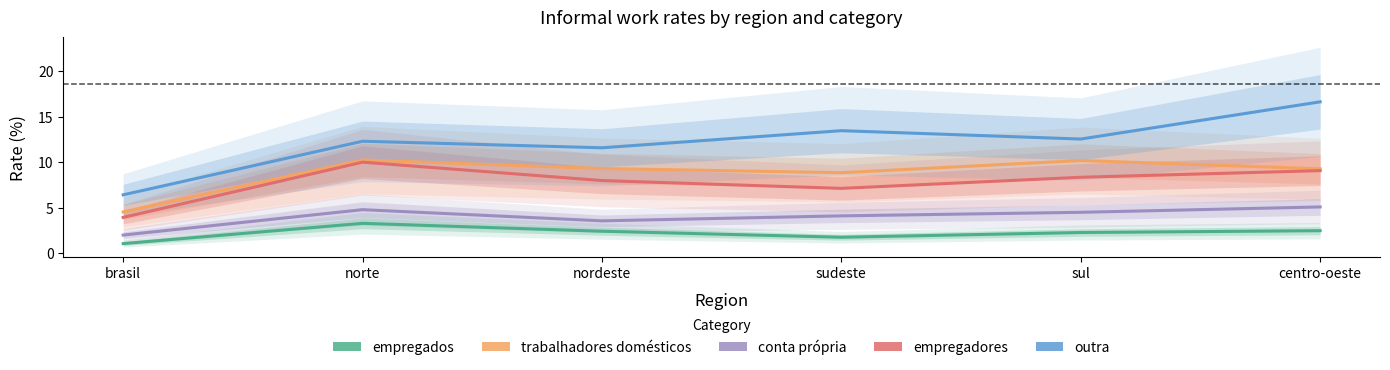

What is the greatest value displayed?

16.6